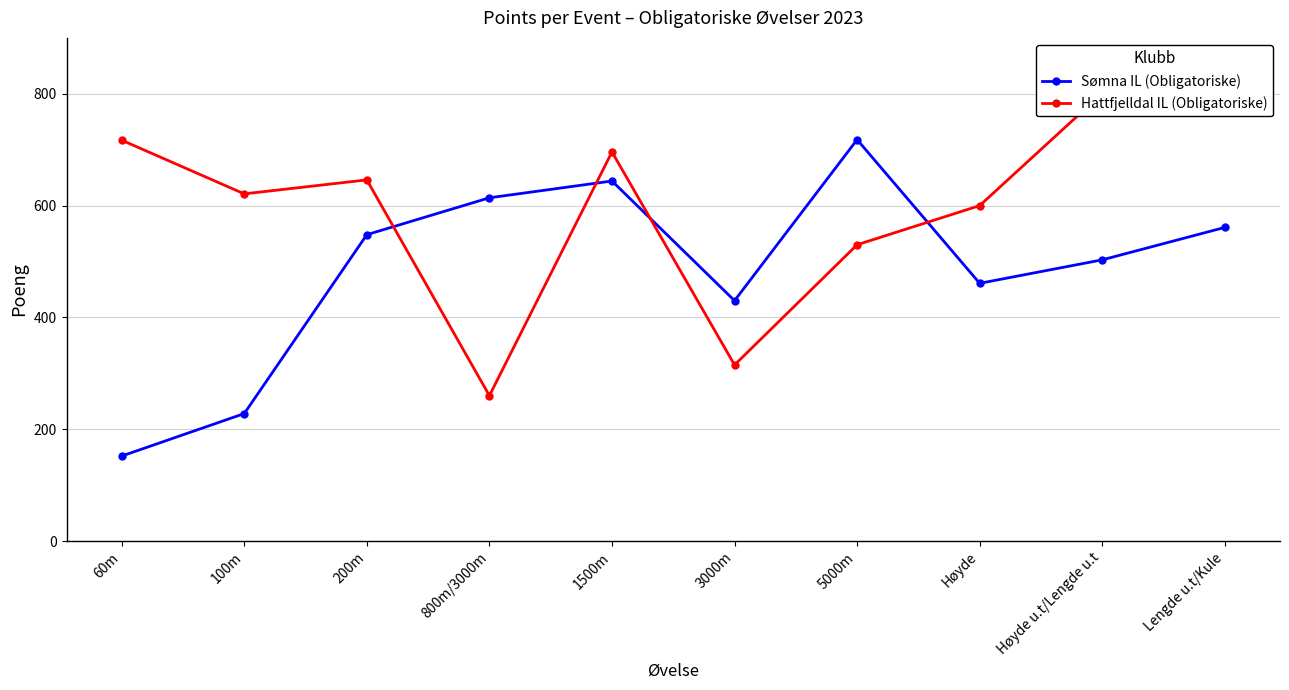

Where do Sømna IL (Obligatoriske) and Hattfjelldal IL (Obligatoriske) first cross each other?

200m and 800m/3000m